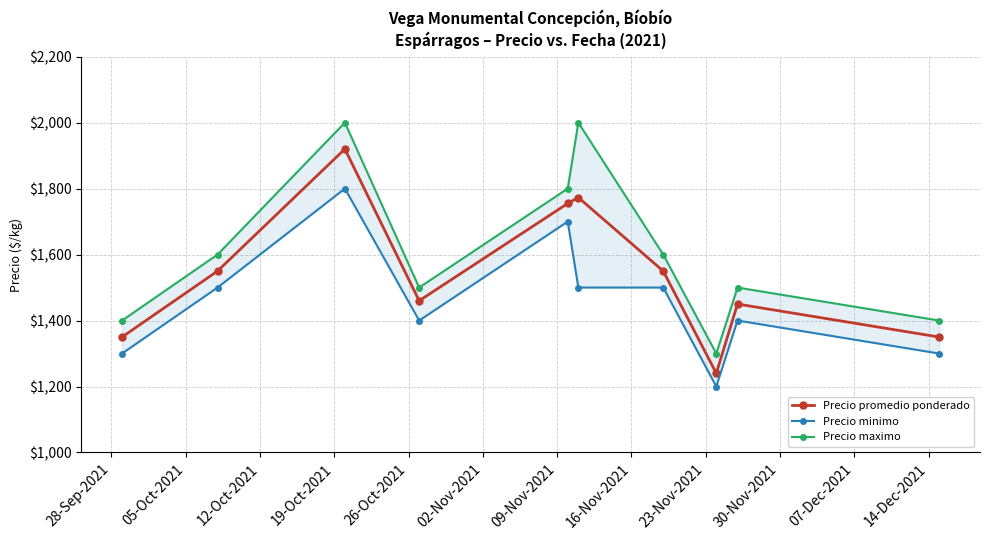

True or false: Precio promedio ponderado has more than 0 points higher than both neighbors.

True